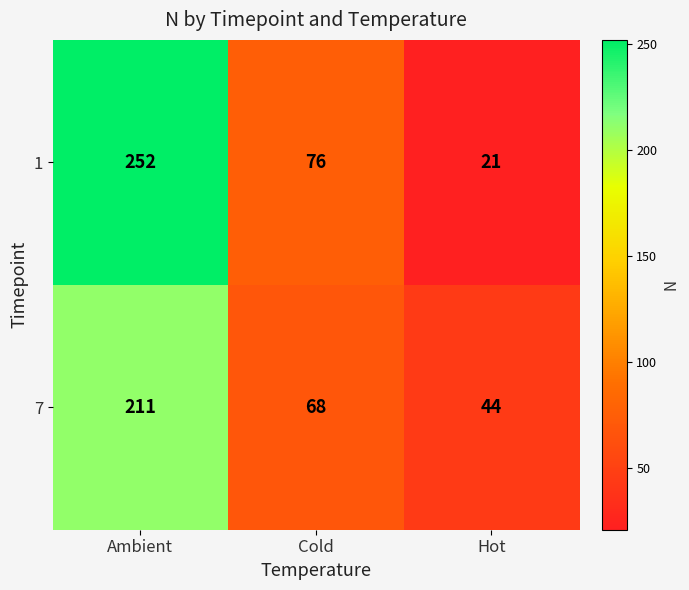

Reading left to right, list all the values displayed in this chart.

1: 252	76	21
7: 211	68	44